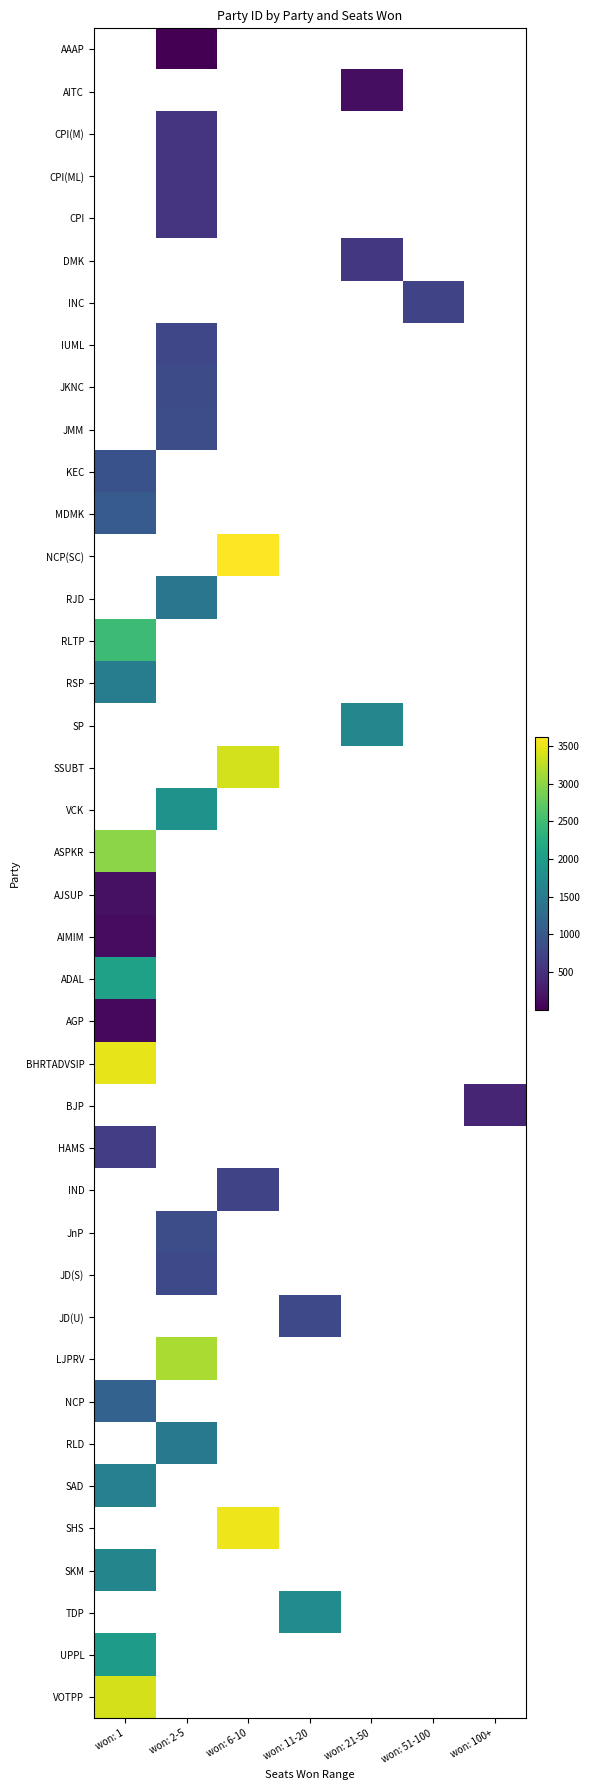

Which has a higher value, won: 2-5 or won: 51-100?

won: 51-100